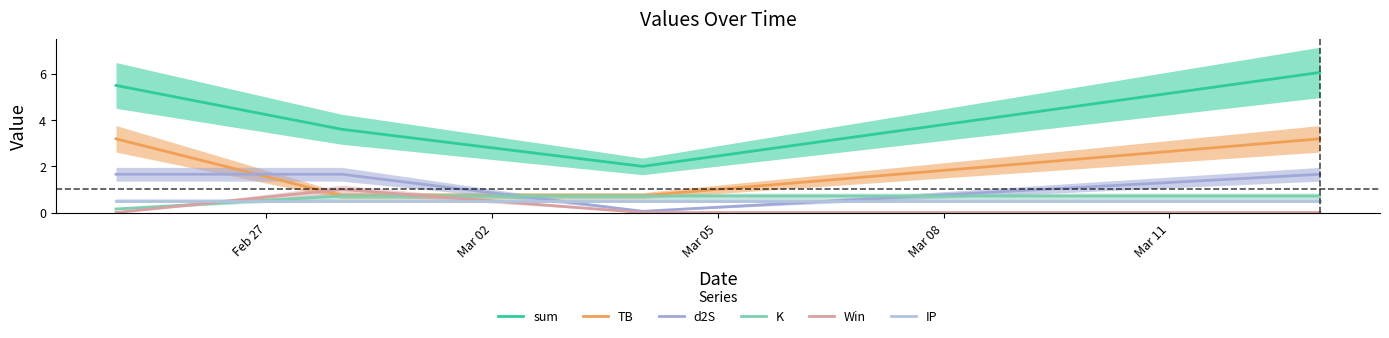

What is the difference between the maximum and minimum values in the K series?

0.6